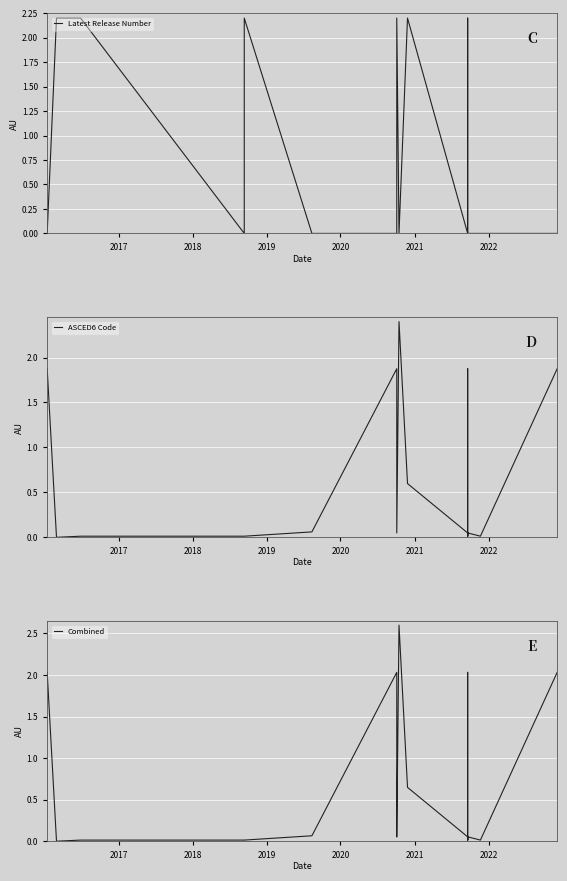

What is the value of the ASCED6 Code point at the 30th from the left?

0.1